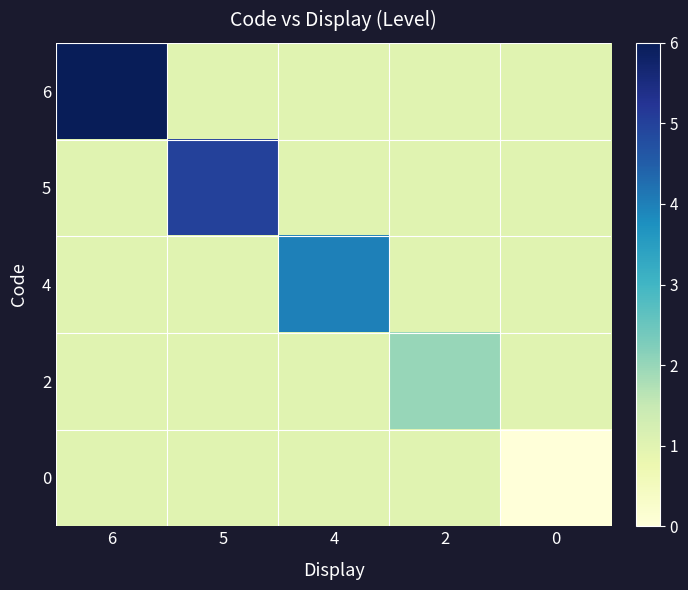

What is the maximum value shown in the chart?

6